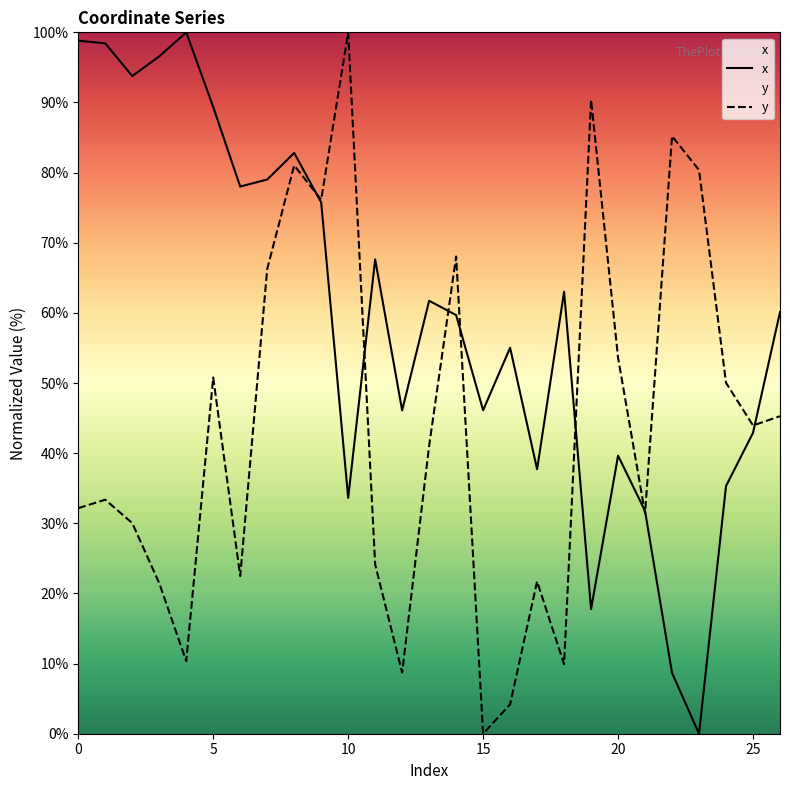

True or false: x and y intersect in this chart.

True